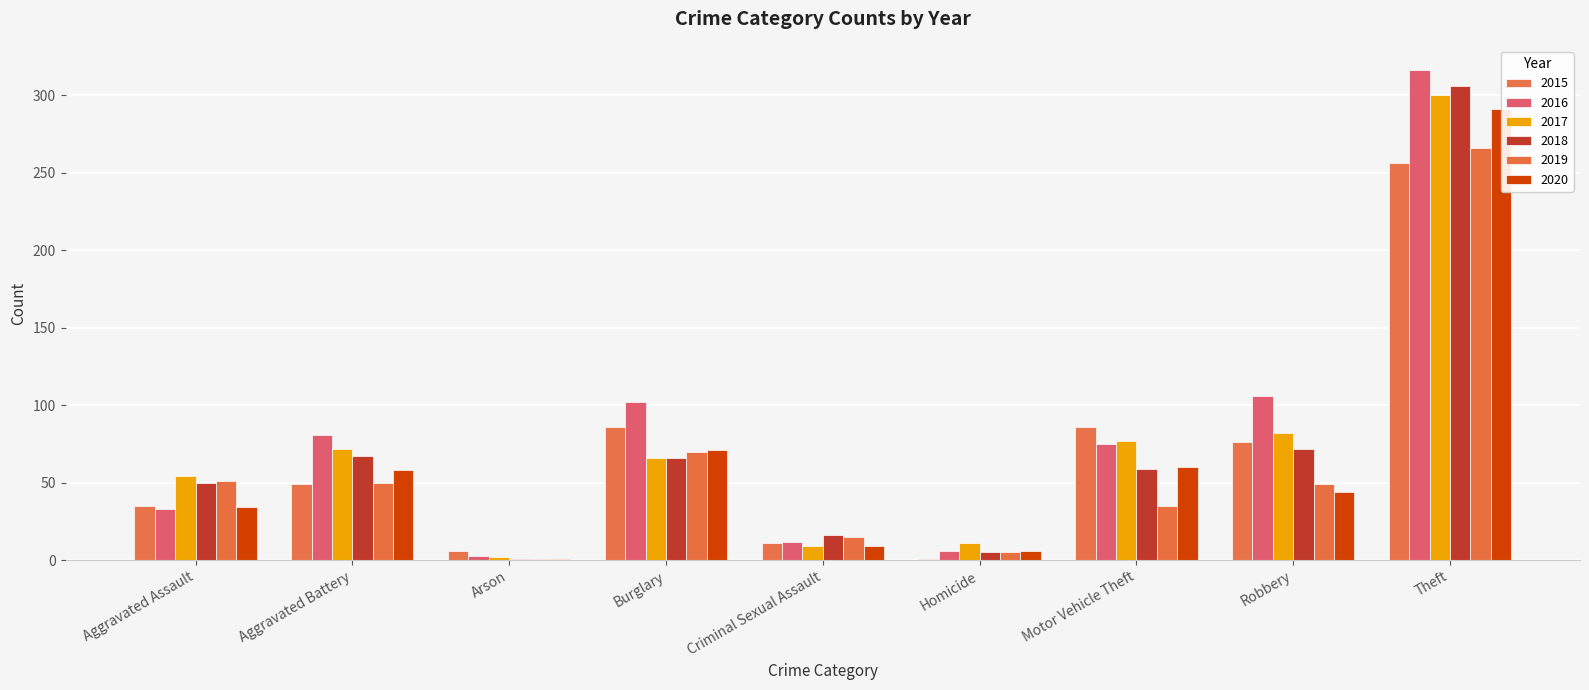

At which category is the sum across all series the highest?

Theft